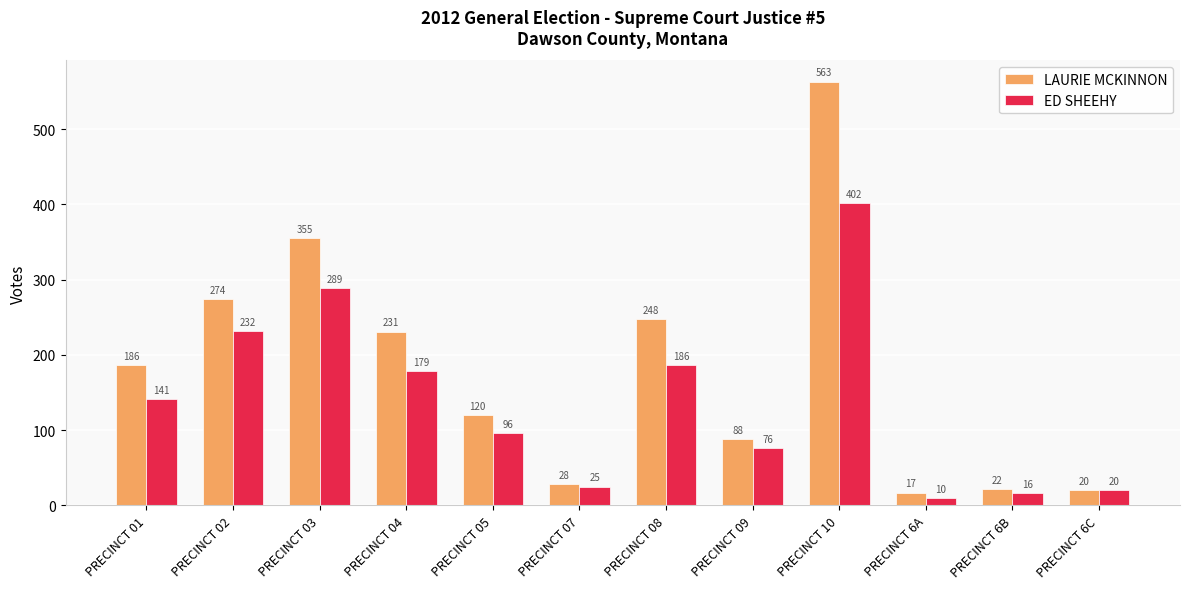

At how many categories does at least one series exceed 352?

2